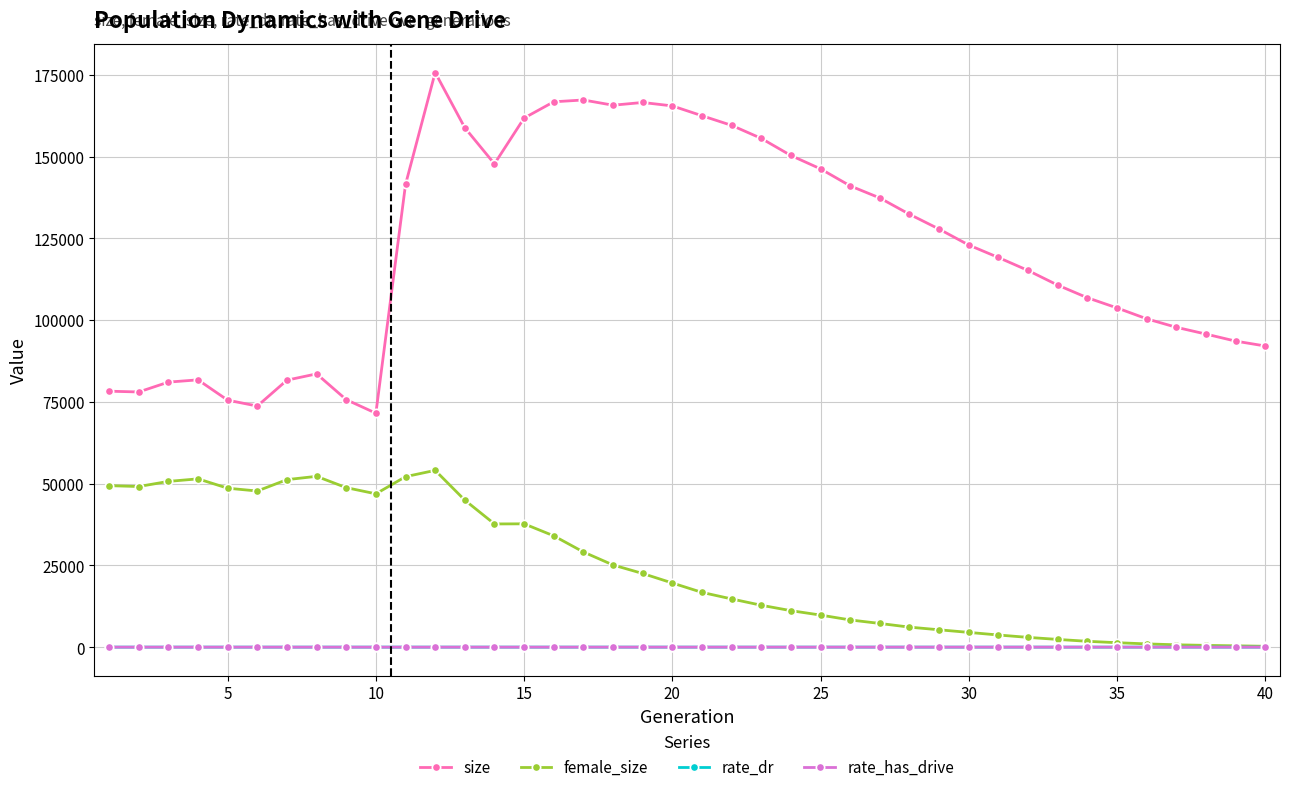

Which series has the largest total across all categories?

size